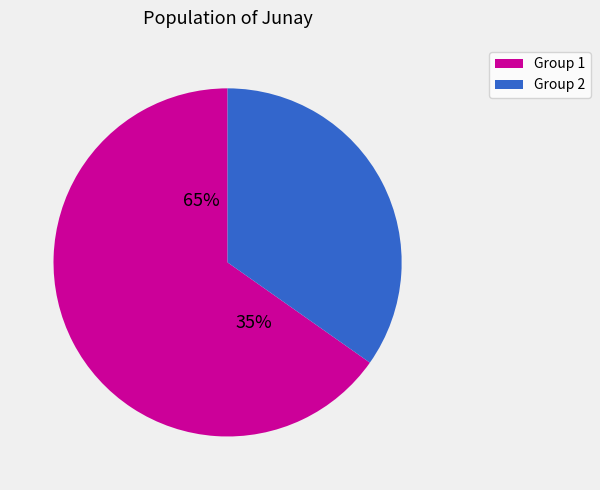

The 6 slice represents 11% of the pie. True or false?

False